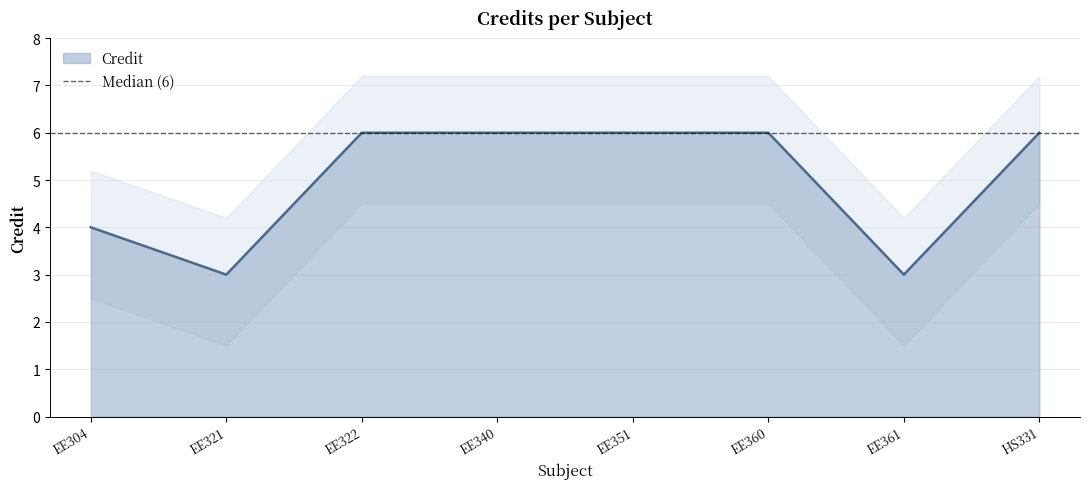

Reading left to right, transcribe all the data shown in this chart.

4	3	6	6	6	6	3	6